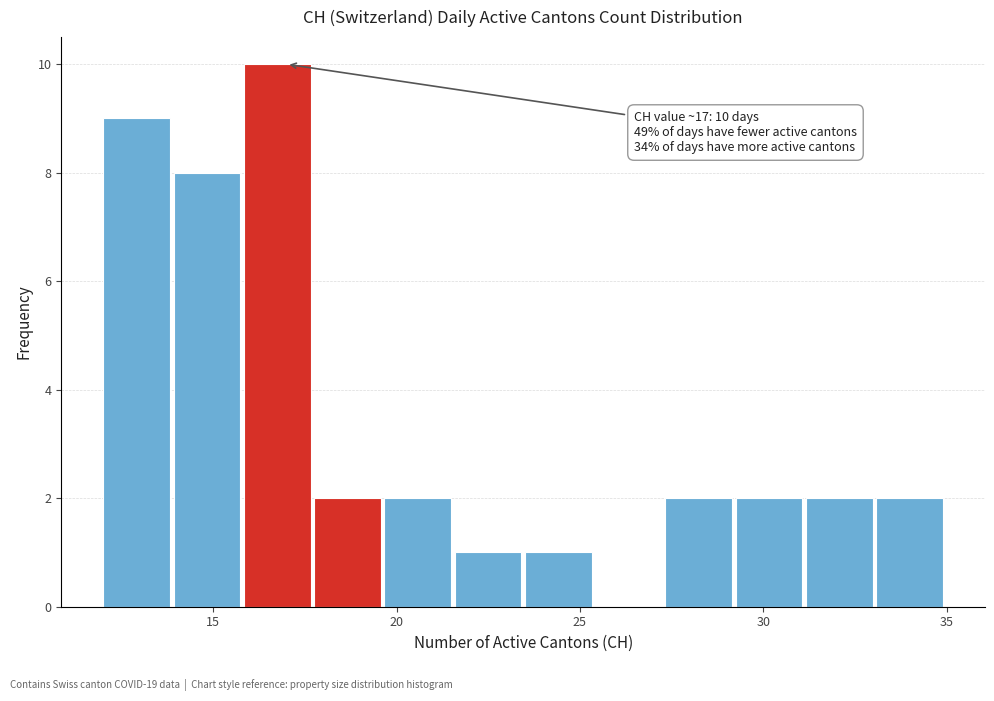

Around what value on the x-axis is the tallest bar? Give the approximate position of its centre, as read against the axis.

16.5